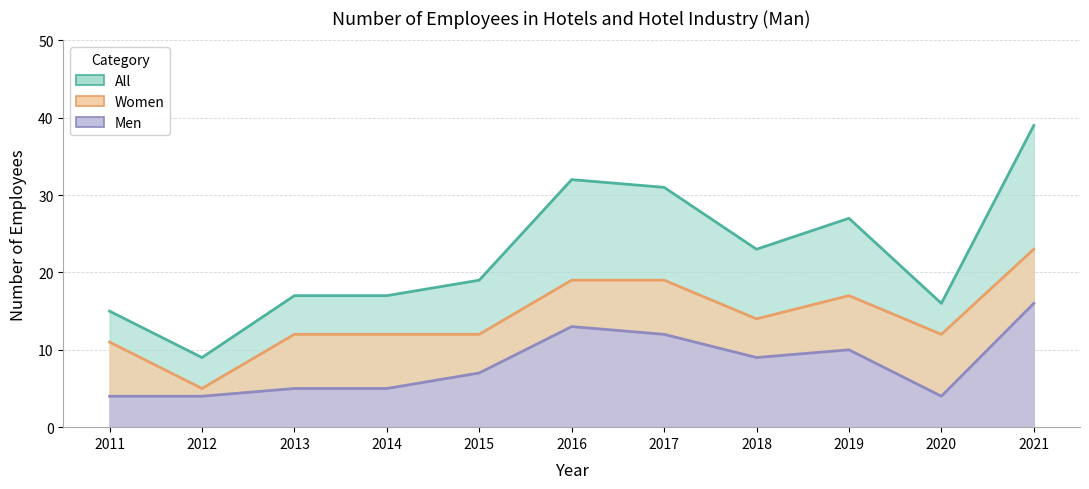

True or false: All has a value of 31 at 2017.

True